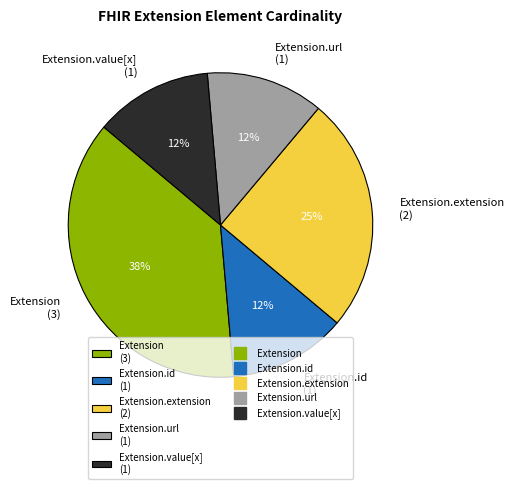

Which slice is the largest?

Extension (3)